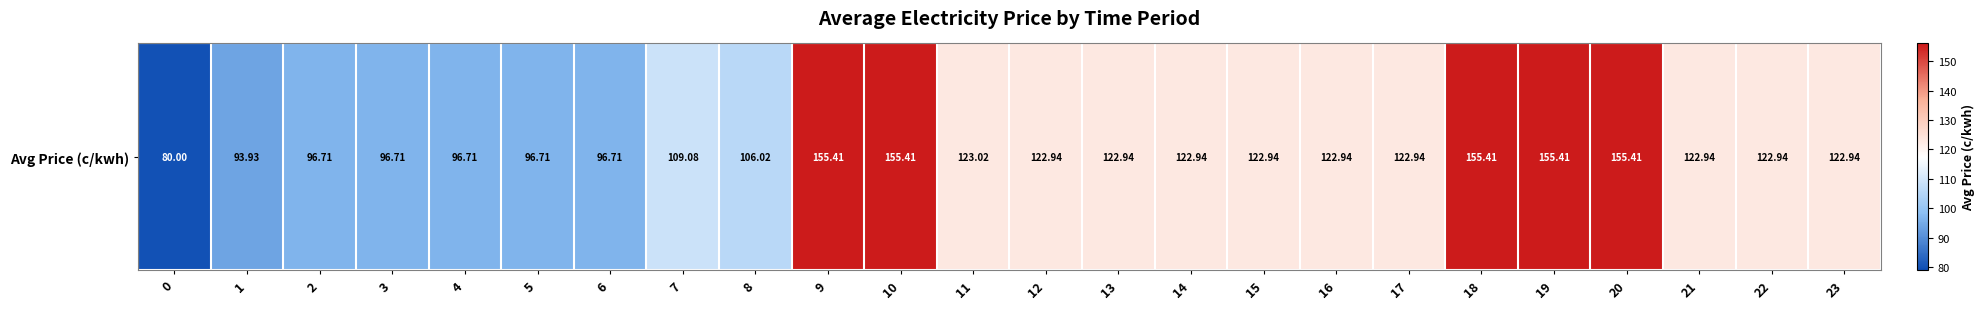

Reading right to left, list all the values displayed in this chart.

23=122.9	22=122.9	21=122.9	20=155.4	19=155.4	18=155.4	17=122.9	16=122.9	15=122.9	14=122.9	13=122.9	12=122.9	11=123.0	10=155.4	9=155.4	8=106.0	7=109.1	6=96.7	5=96.7	4=96.7	3=96.7	2=96.7	1=93.9	0=80.0